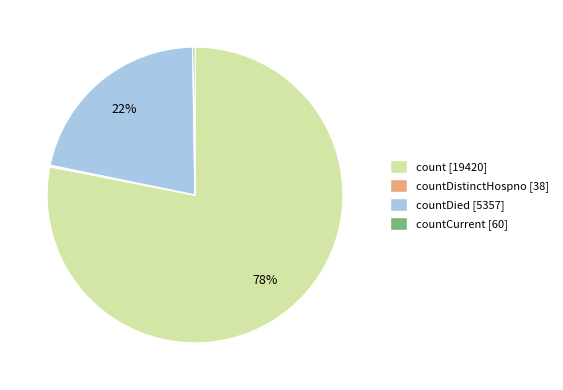

To the nearest percent, what portion does countDied [5357] represent?

22%